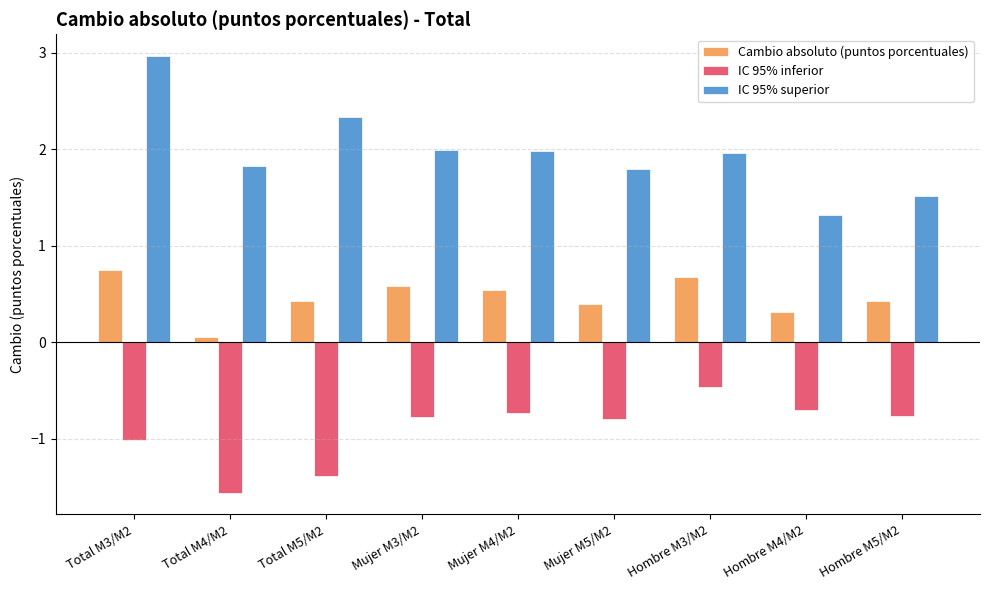

What is the label of the 4th bar from the right?

Mujer M5/M2